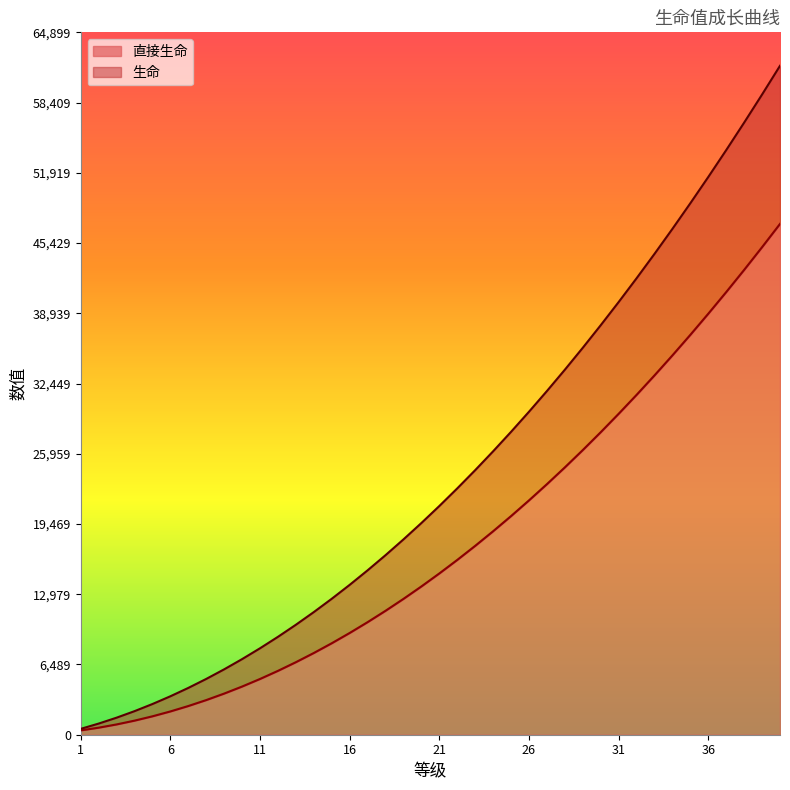

How many values in the 生命 series are below 21130?

20